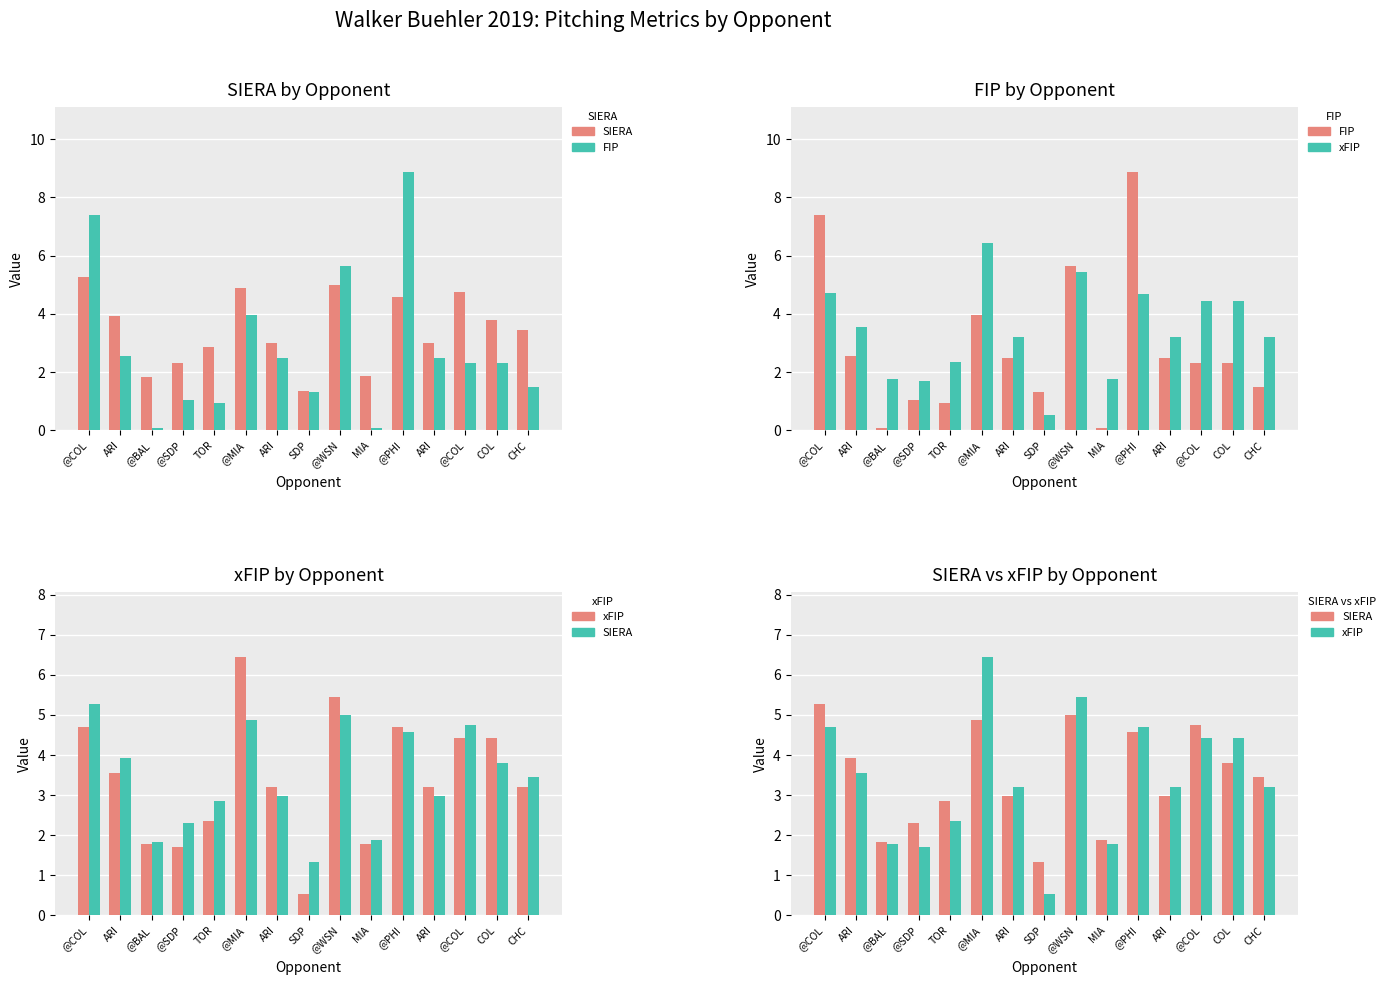

Reading right to left, list all the values displayed in this chart.

SIERA: 3.5	3.8	4.8	3.0	4.6	1.9	5.0	1.3	3.0	4.9	2.9	2.3	1.8	3.9	5.3
FIP: 1.5	2.3	2.3	2.5	8.9	0.1	5.7	1.3	2.5	4.0	0.9	1.0	0.1	2.5	7.4
xFIP: 3.2	4.4	4.4	3.2	4.7	1.8	5.5	0.5	3.2	6.5	2.3	1.7	1.8	3.5	4.7